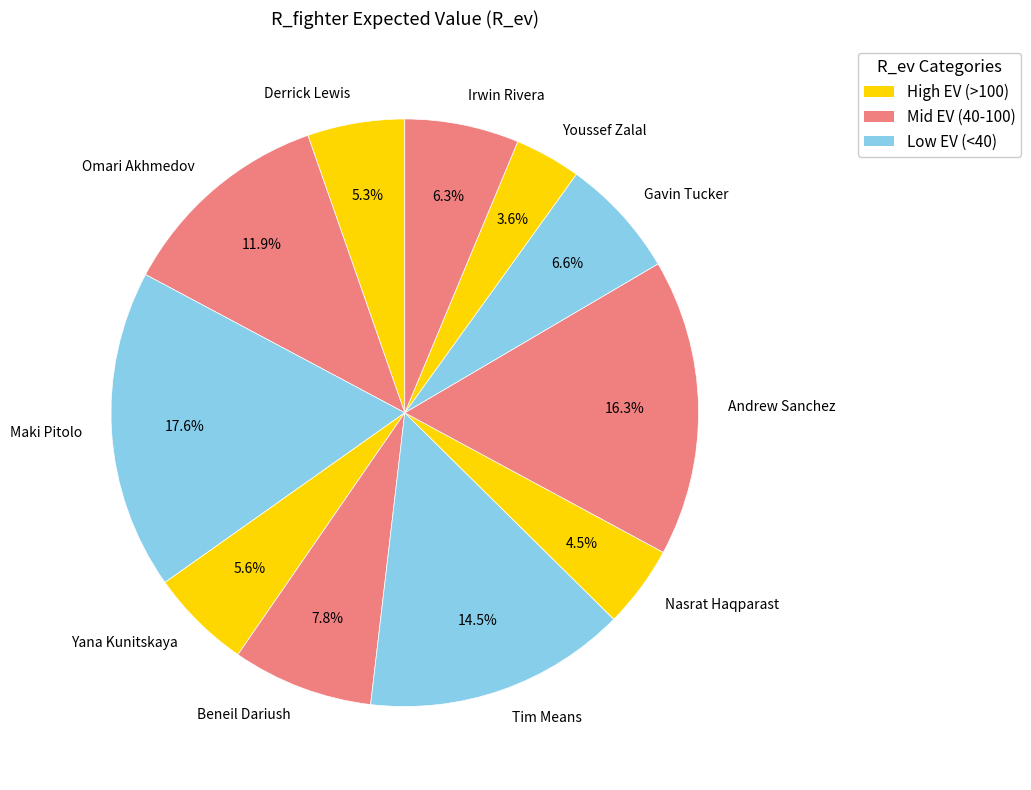

What is the total percentage of Derrick Lewis and Irwin Rivera?

11.6%